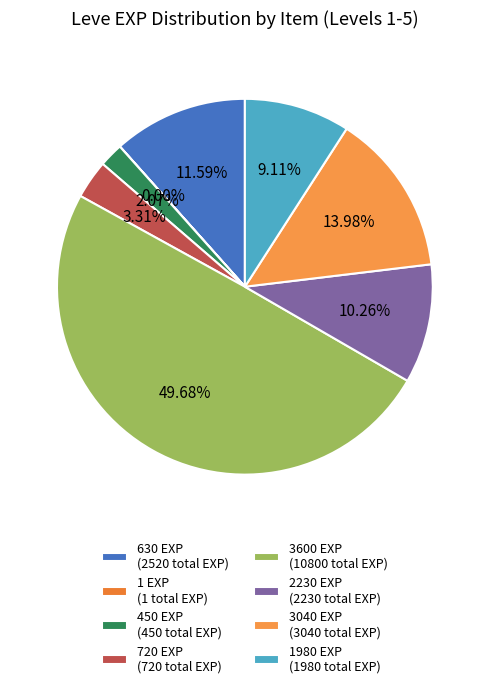

What is the largest slice in the pie chart?

3600 EXP (10800 total EXP)